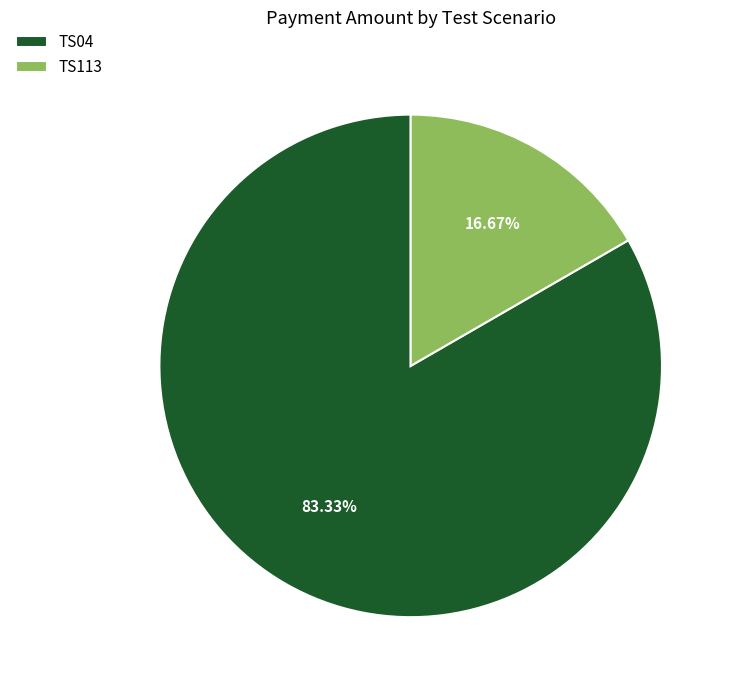

To the nearest percent, what is the combined percentage of TS04 and TS113?

100%